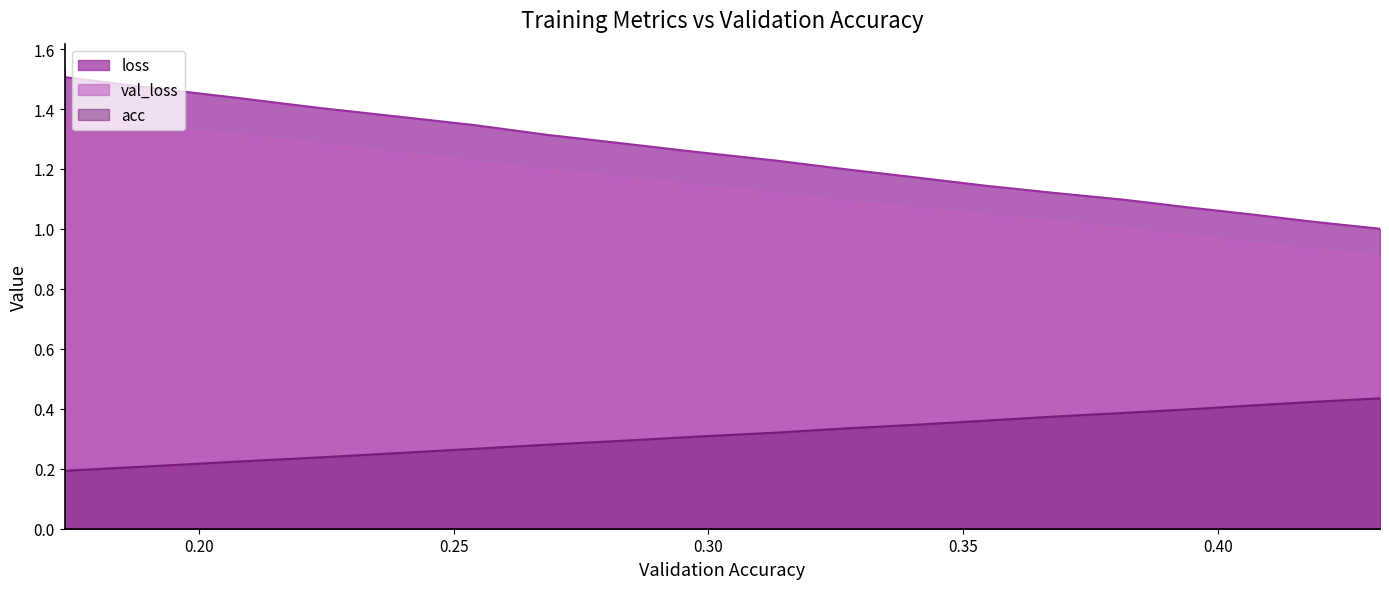

What is the difference between the maximum and minimum values in the acc series?

0.2